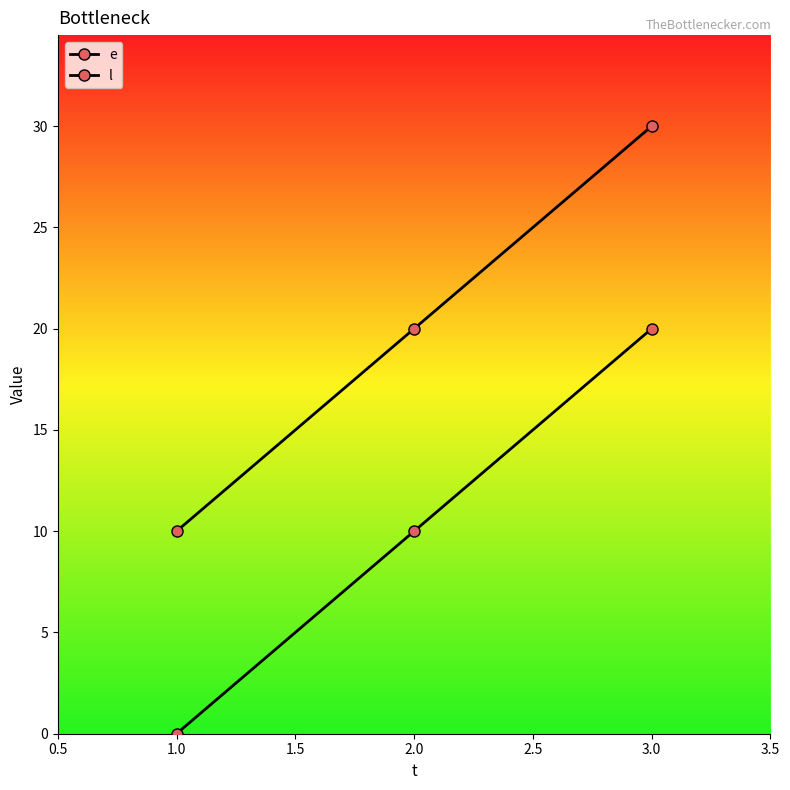

List the series in order of their overall mean, highest first.

l, e